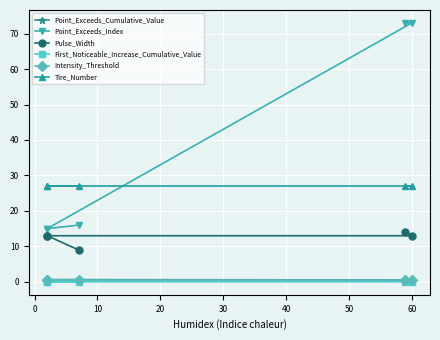

The Point_Exceeds_Cumulative_Value series shows 0.4 at 30. True or false?

False